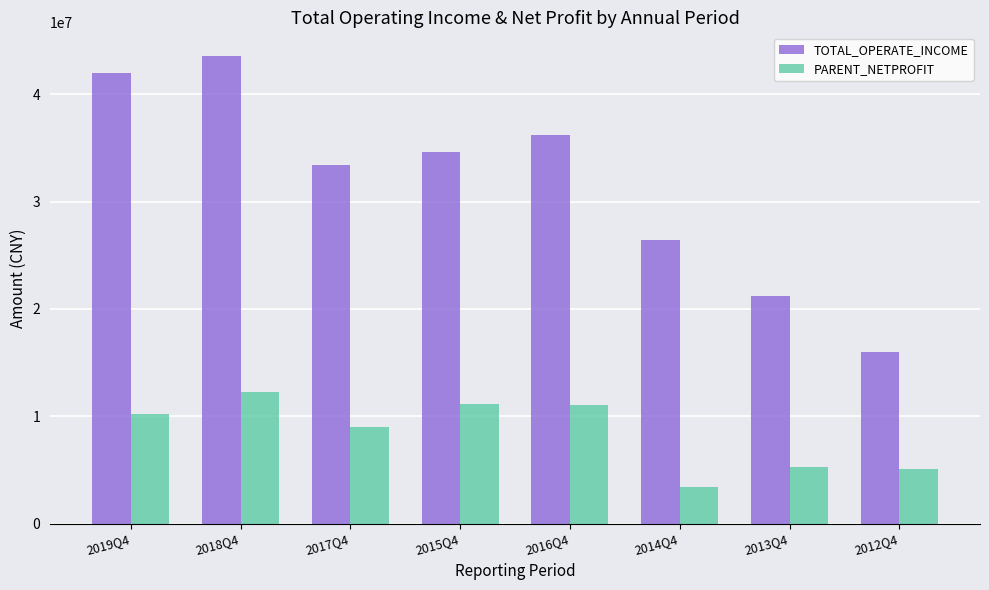

Which series has the largest range (max minus min)?

TOTAL_OPERATE_INCOME